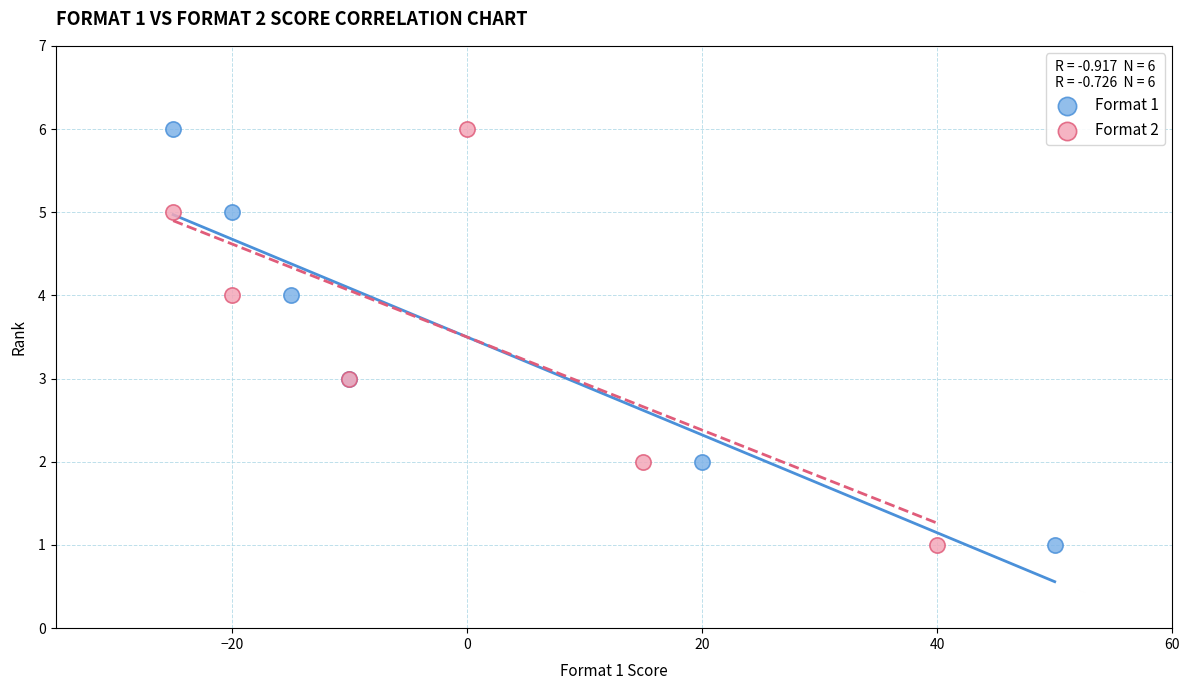

What are all the series names shown in the legend?

Format 1, Format 2